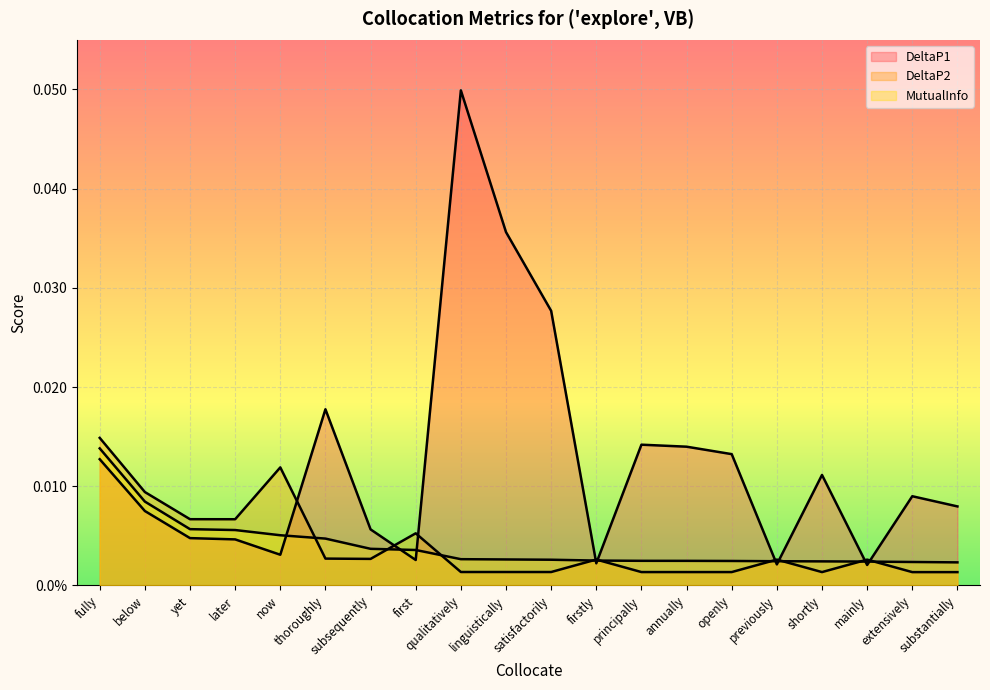

Does the chart display data point markers on the line(s)?

No